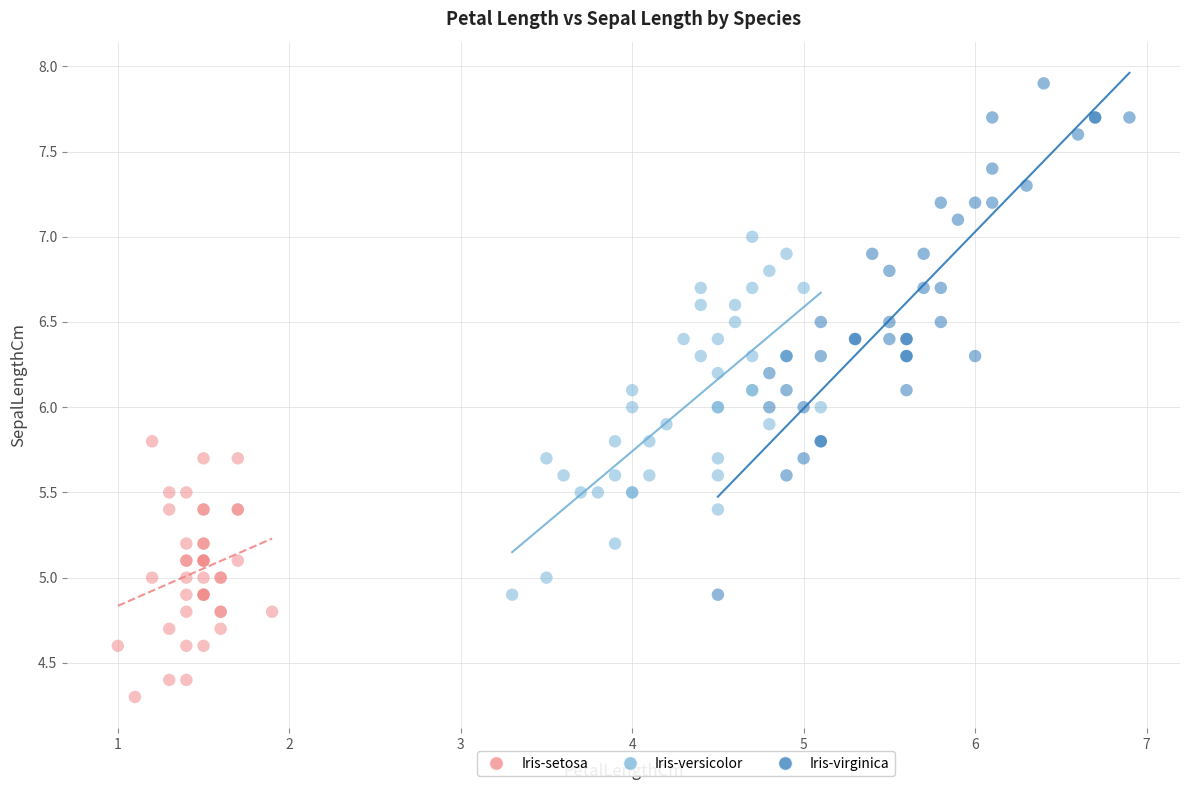

Which series reaches the maximum Y coordinate?

Iris-virginica